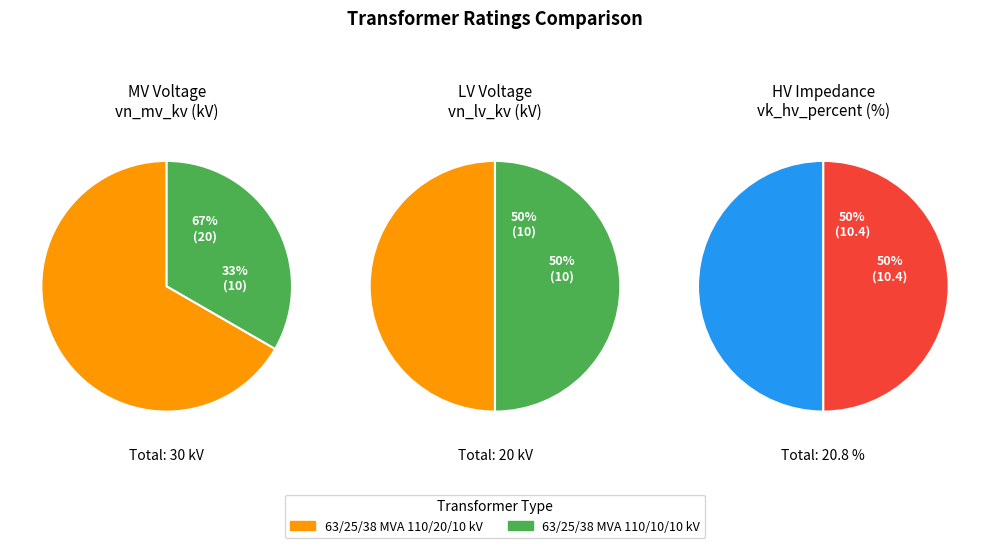

How many slices are in this pie chart?

2